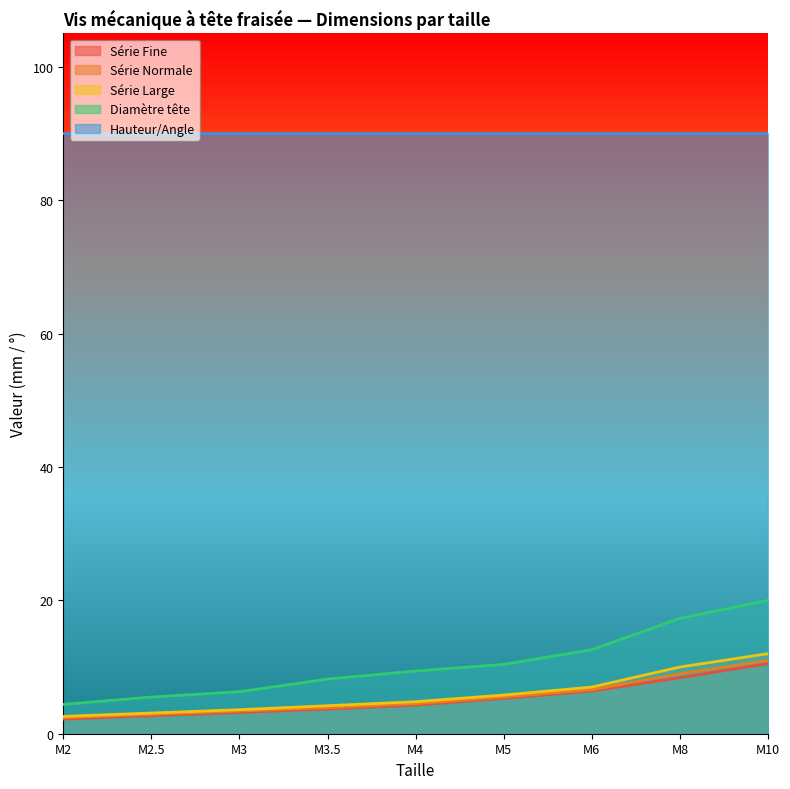

What is the label of the 9th point from the left?

M10